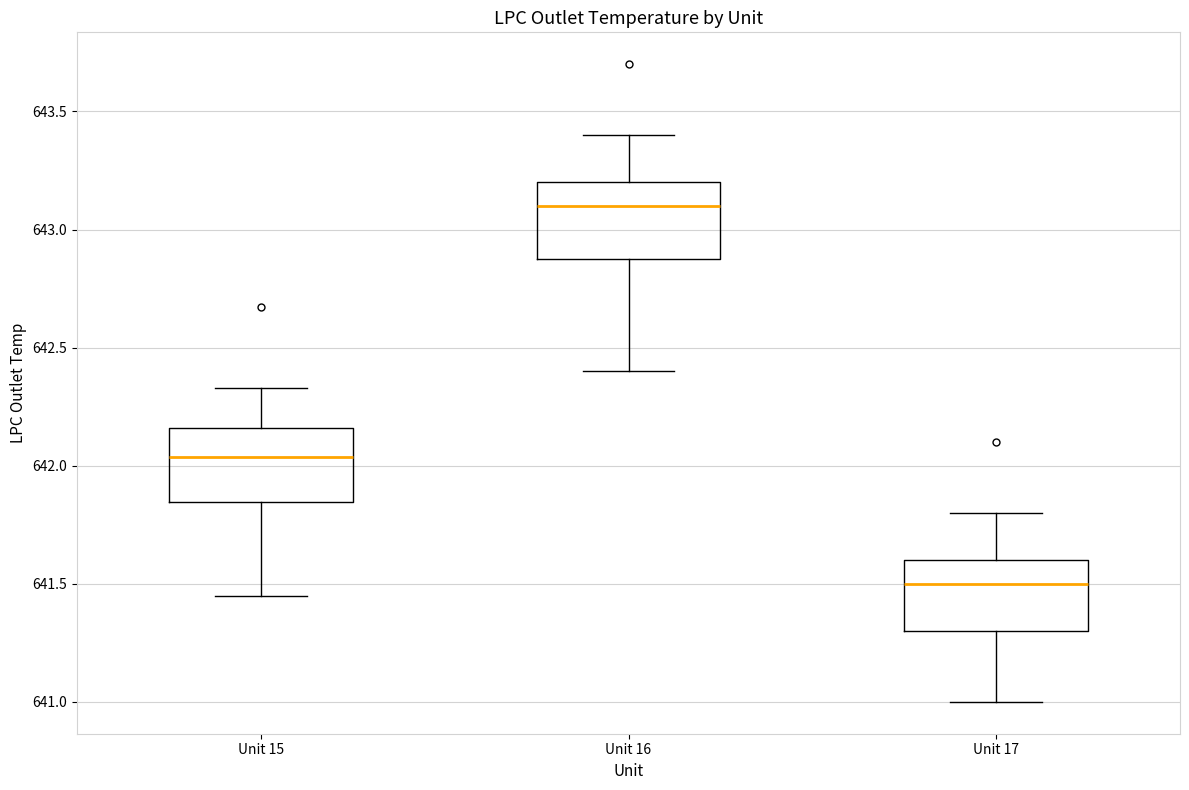

Reading left to right, read every box against the y-axis: the position of its median line, the range the box covers, and the ends of its whiskers. The values are not printed on the chart, so give them approximately, as read against the axis.

Unit 15: median 642.05, box 641.85 to 642.15, whiskers 641.45 to 642.35
Unit 16: median 643.10, box 642.90 to 643.20, whiskers 642.40 to 643.40
Unit 17: median 641.50, box 641.30 to 641.60, whiskers 641.00 to 641.80